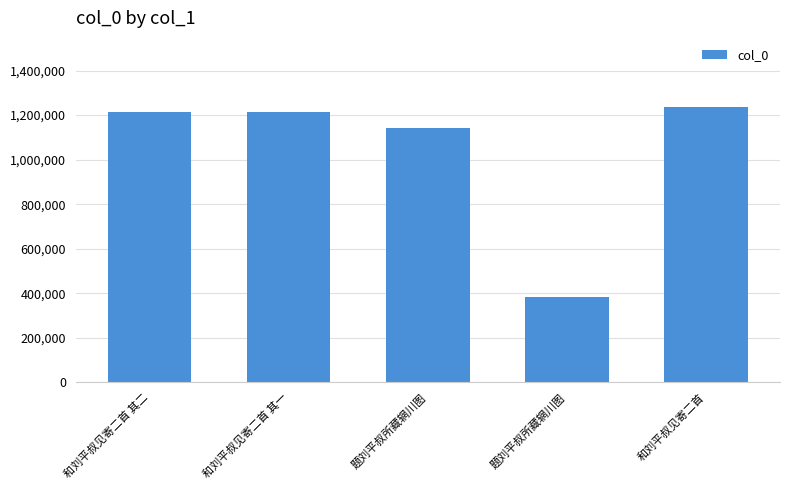

List the labels in order of value, smallest first.

题刘平叔所藏辋川图, 题刘平叔所藏辋川图, 和刘平叔见寄二首 其一, 和刘平叔见寄二首 其二, 和刘平叔见寄二首